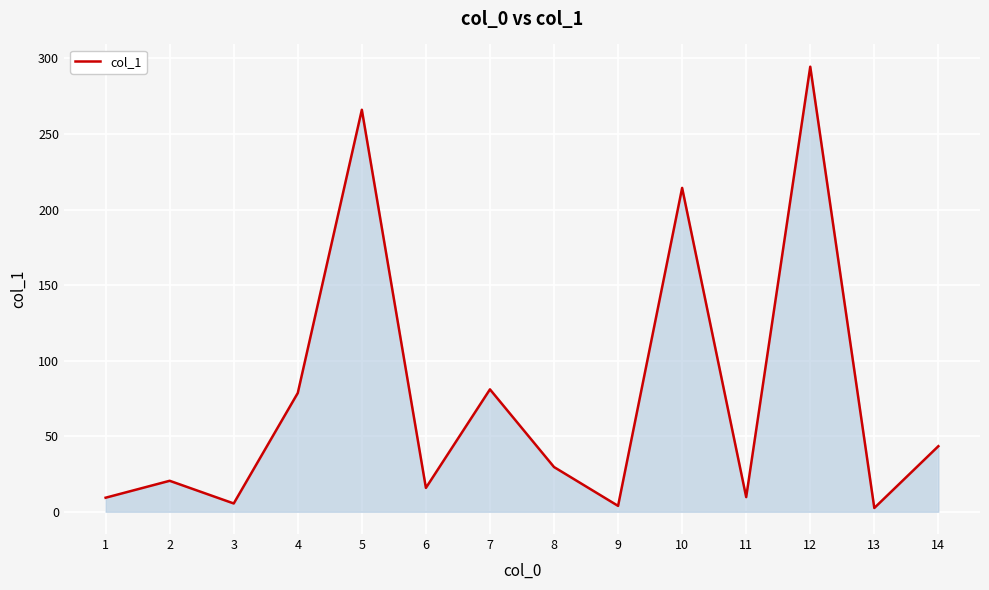

True or false: there are more than 0 points higher than both neighbors.

True